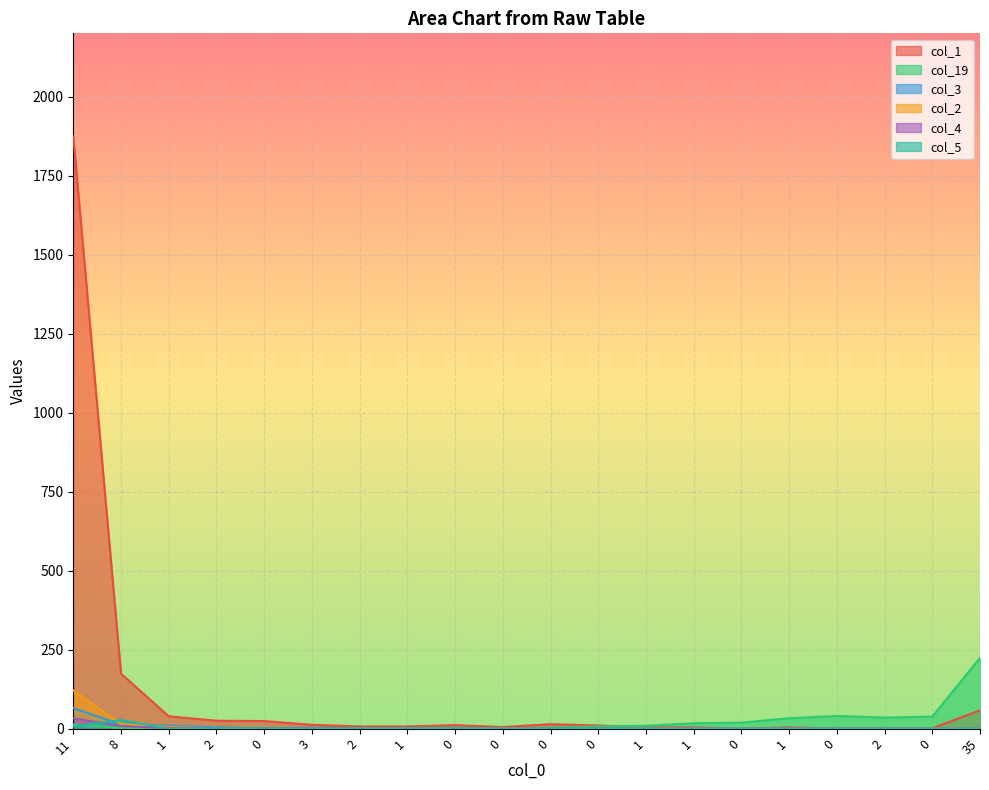

At which category does the chart reach its peak across all series?

11